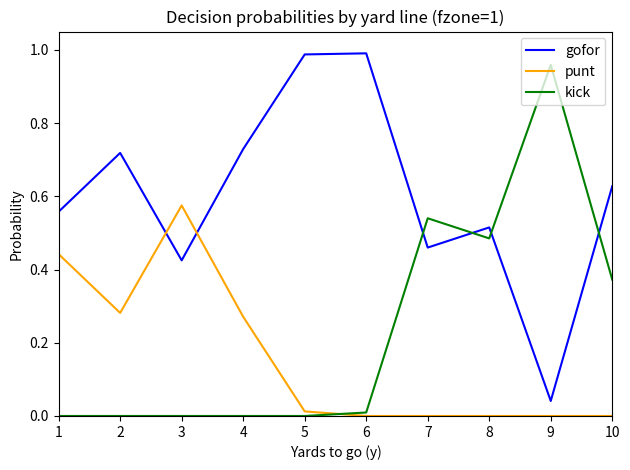

What is the sum of all kick values?

2.4